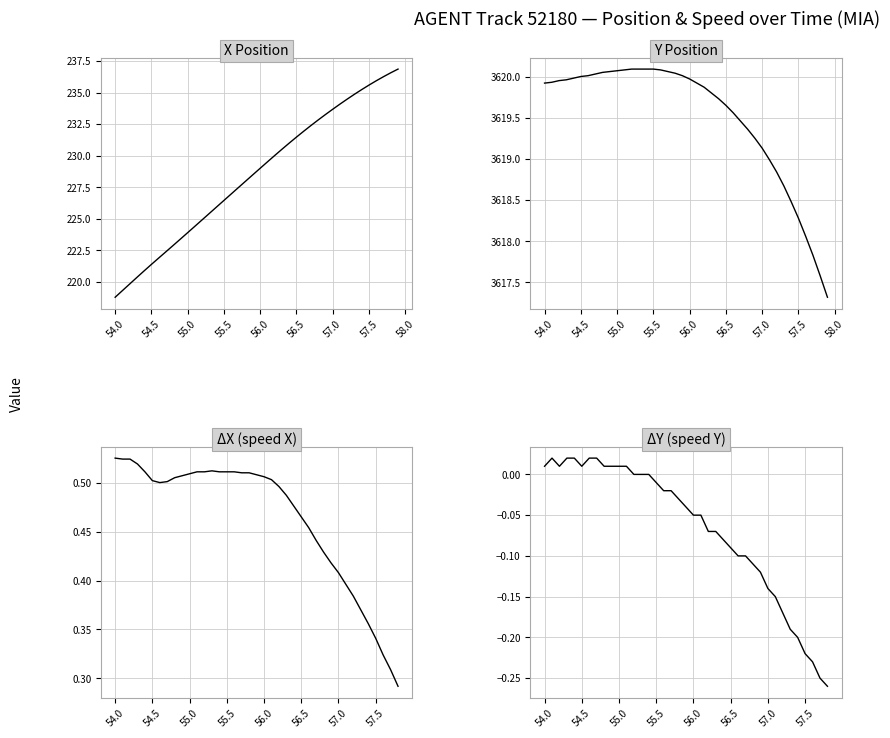

True or false: X and Y intersect in this chart.

False